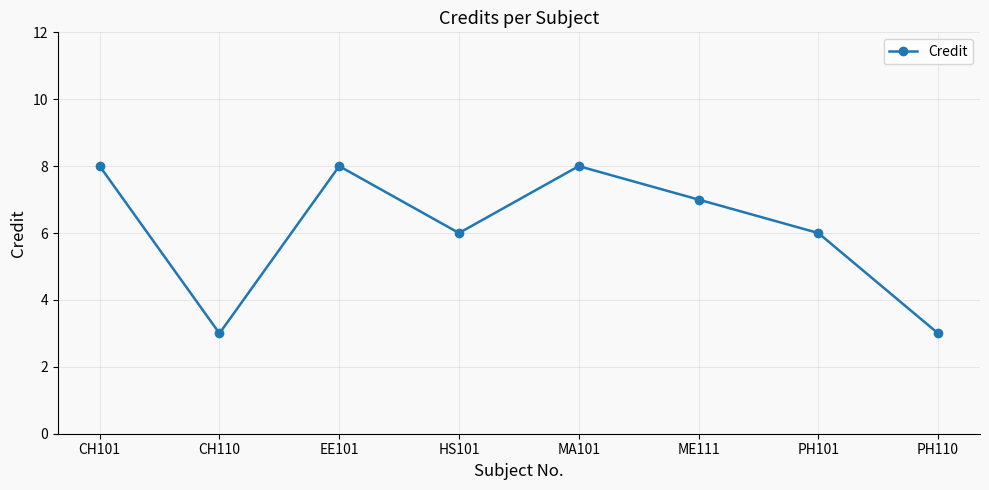

The chart shows a value of 8 at CH101. True or false?

True